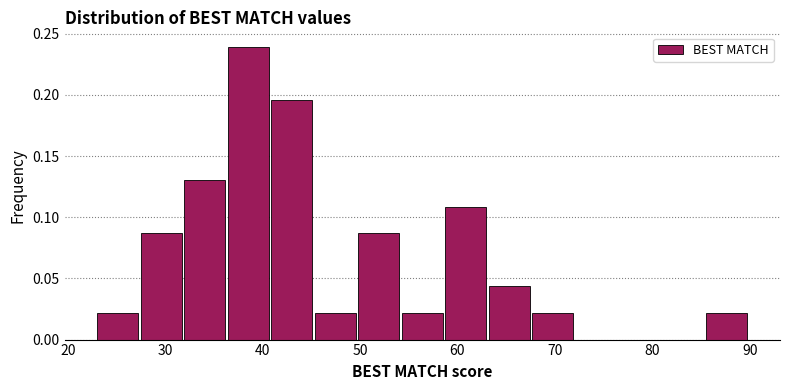

What is the height of the bar covering 36 to 41 on the x-axis? Neither the bar edges nor the heights are printed on the chart, so give them approximately, as read against the axes.

0.240